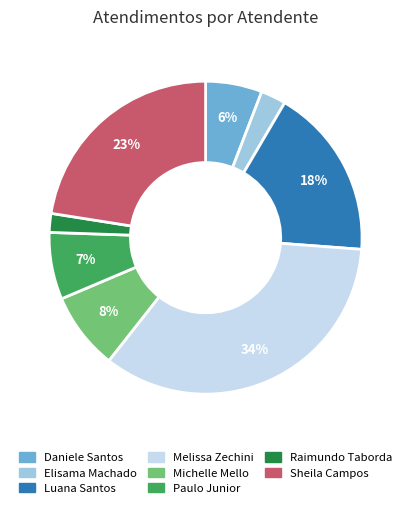

To the nearest percent, what is the difference between the largest and smallest slice percentages?

32%